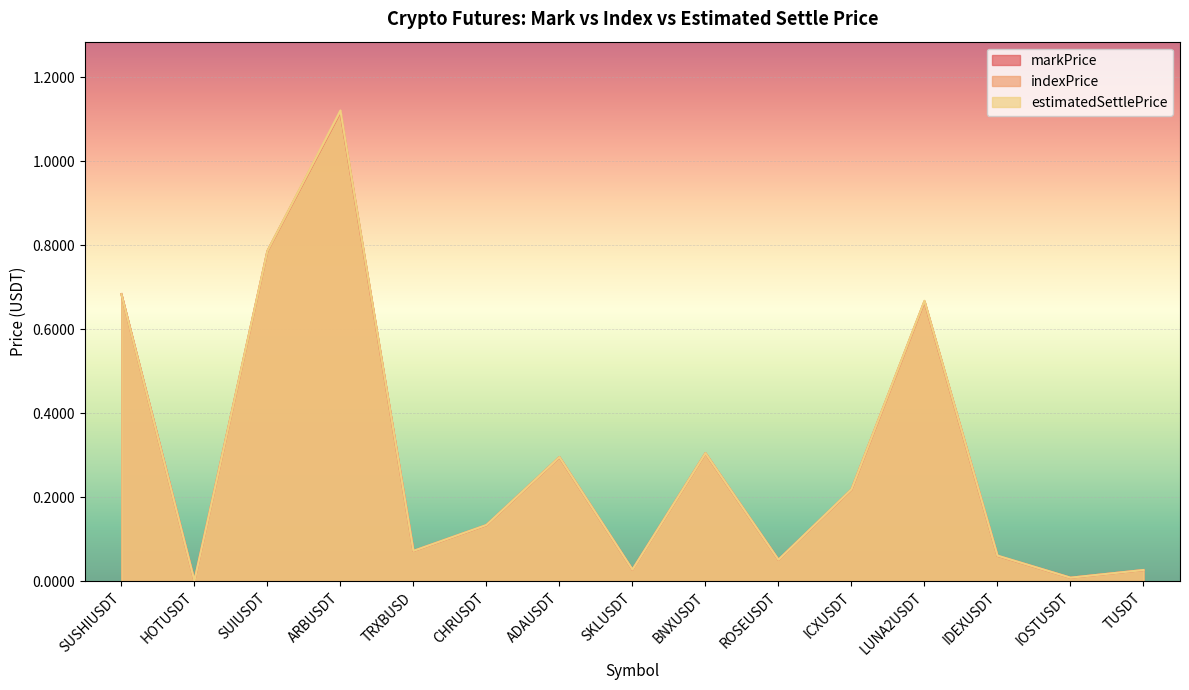

What position from the left is SKLUSDT?

8